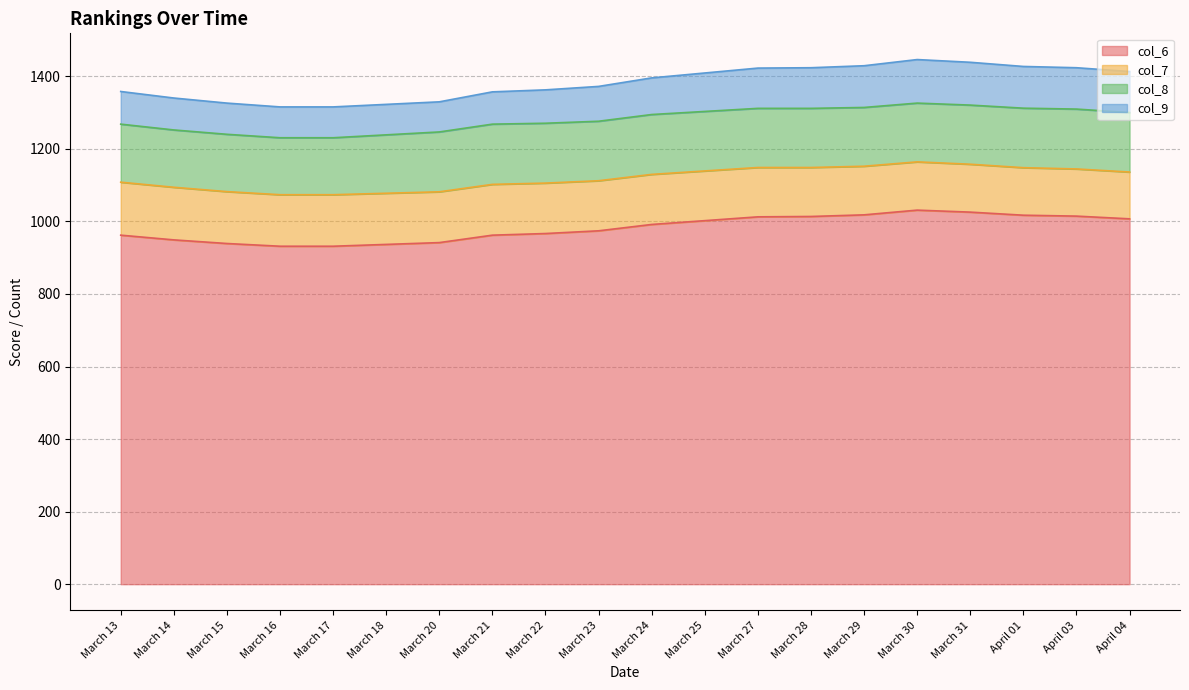

Rank the categories by col_6 value from highest to lowest.

March 30, March 31, March 29, April 01, April 03, March 28, March 27, April 04, March 25, March 24, March 23, March 22, March 13, March 21, March 14, March 20, March 15, March 18, March 16, March 17